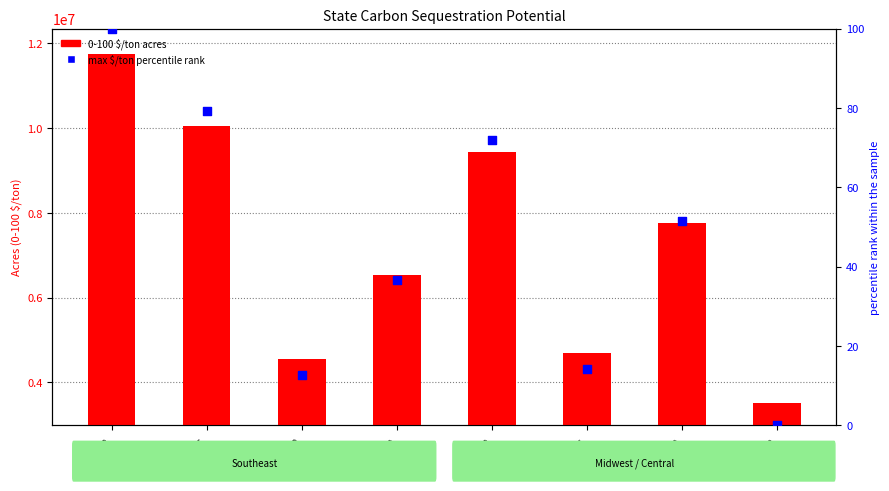

Which series has the largest Y range (max minus min)?

0-100 $/ton acres